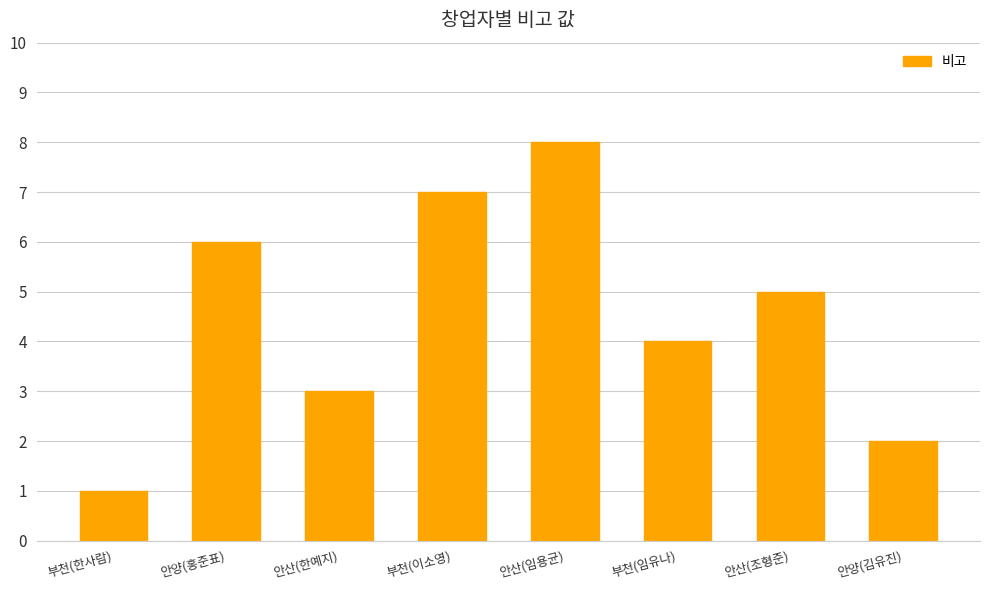

What is the sum of all values?

36